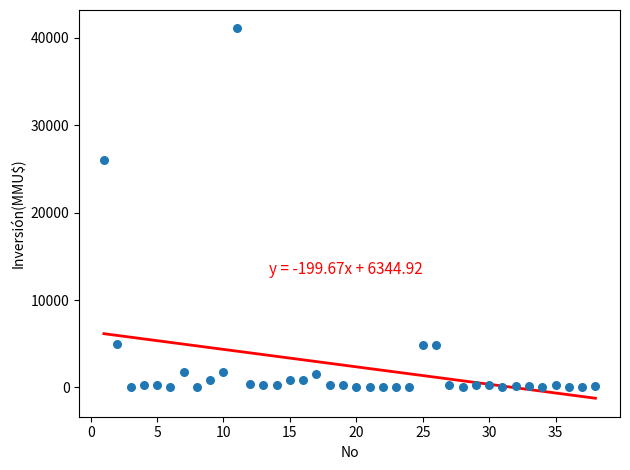

What Y value in the scatter plot is closest to 20537?

26000